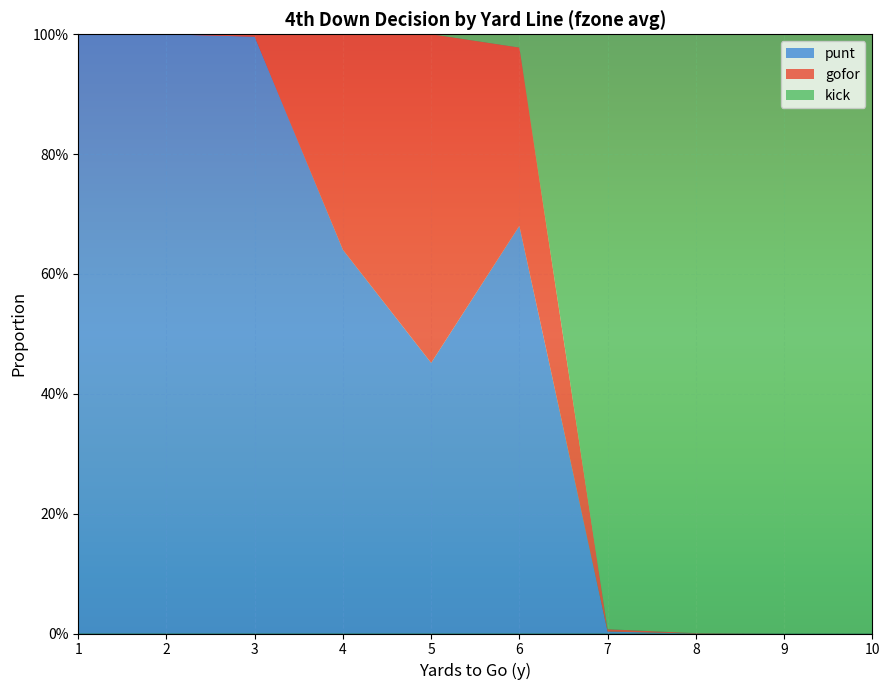

What are all the series names shown in the legend?

punt, gofor, kick